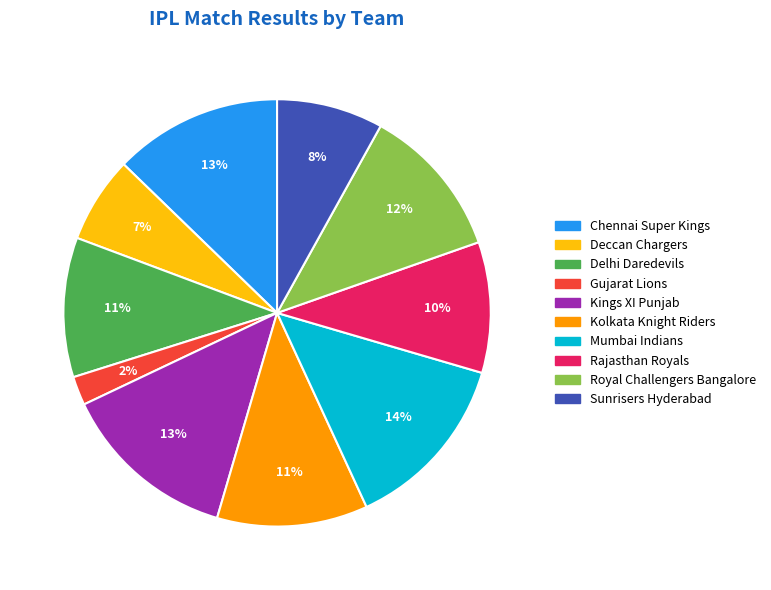

To the nearest percent, what is the average slice percentage?

10%